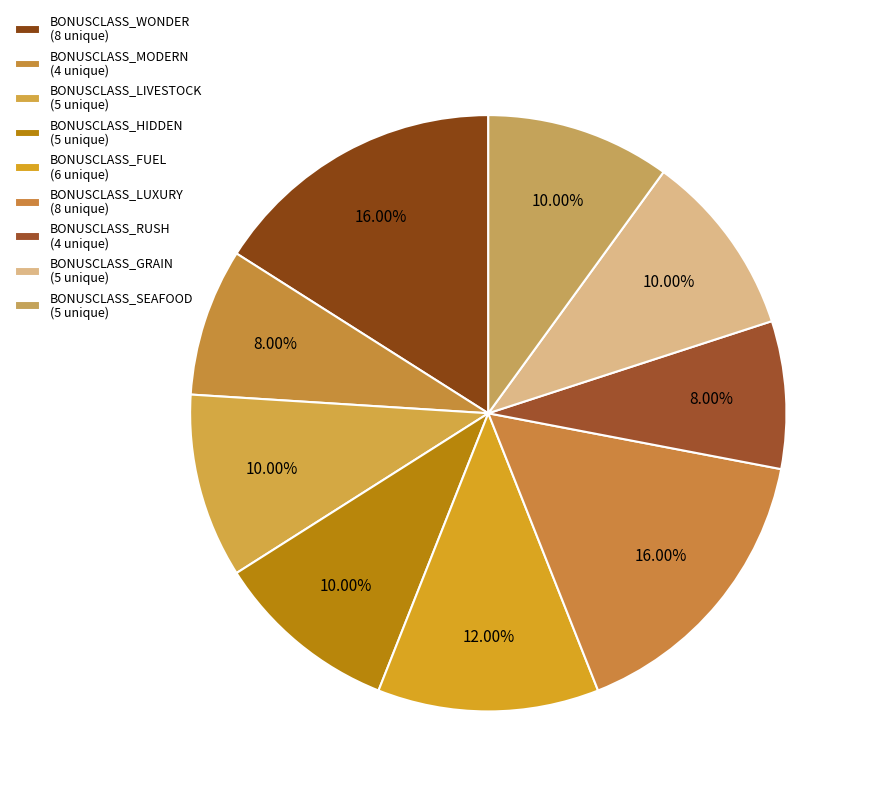

What percentage is the BONUSCLASS_FUEL slice, to the nearest percent?

12%